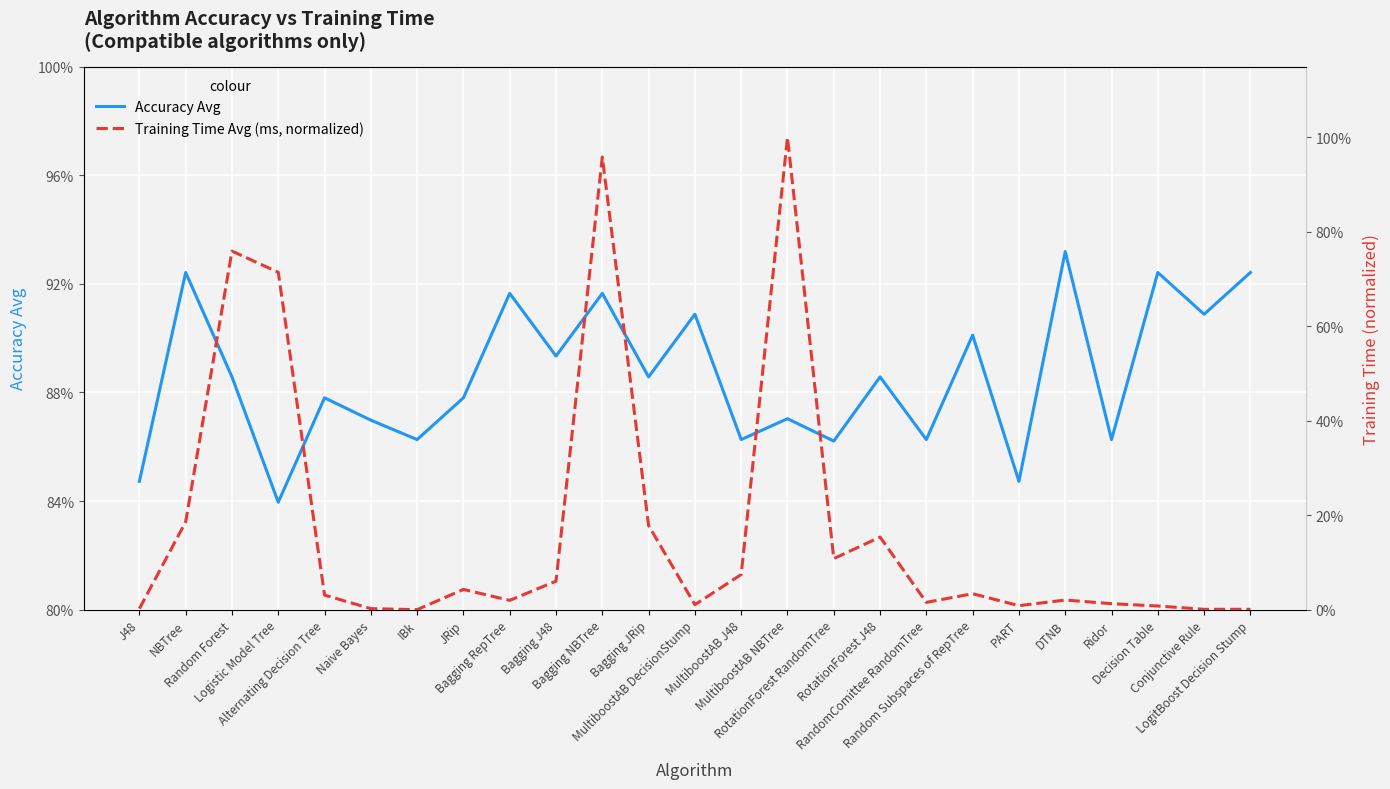

Which has a higher value, Decision Table or Ridor?

Decision Table